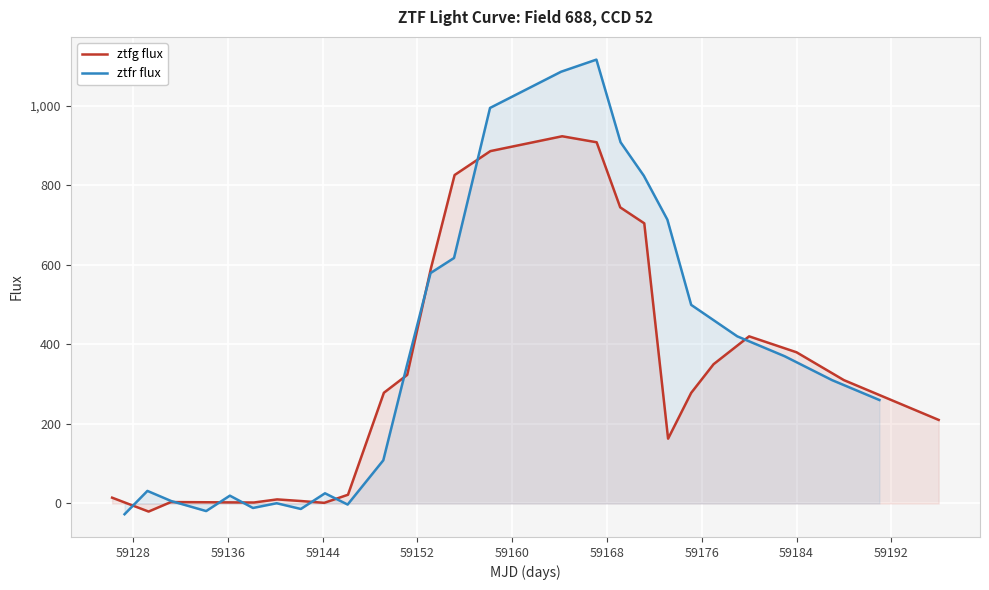

List the series in order of their peak value, highest first.

ztfr flux, ztfg flux